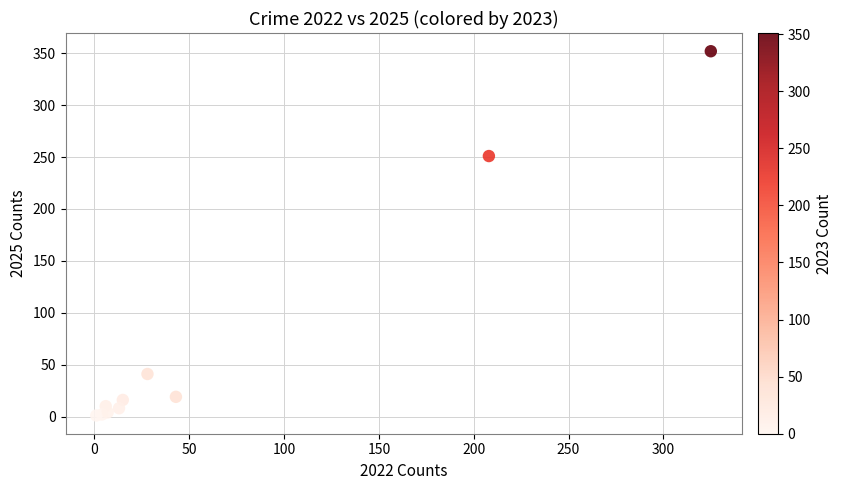

What Y value in the scatter plot is closest to 176?

251